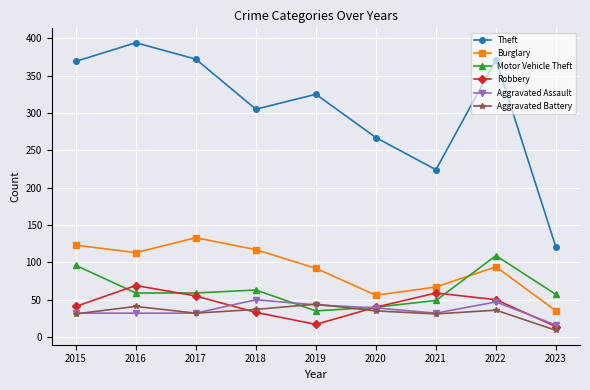

Is this an area chart (filled region under the line)?

No